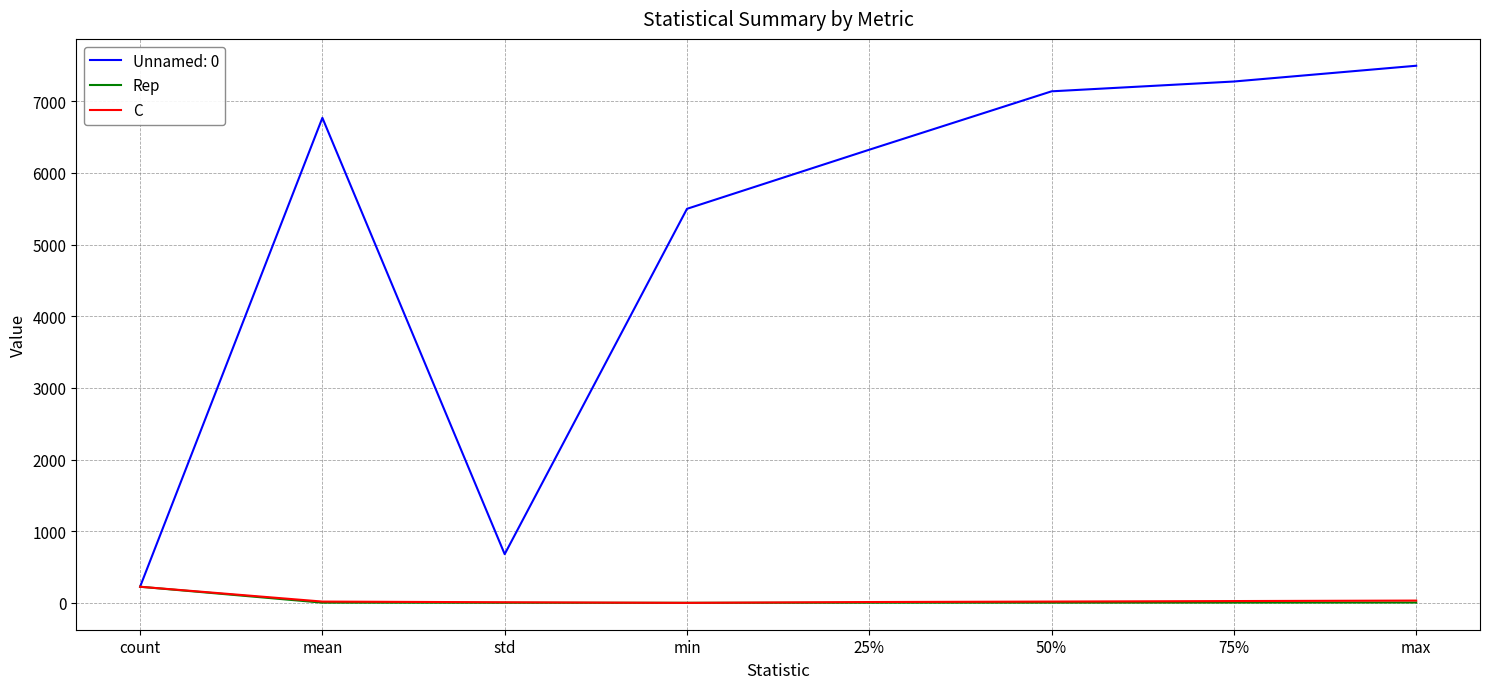

Is the value of Unnamed: 0 at min greater than the value of Rep at 75%?

Yes